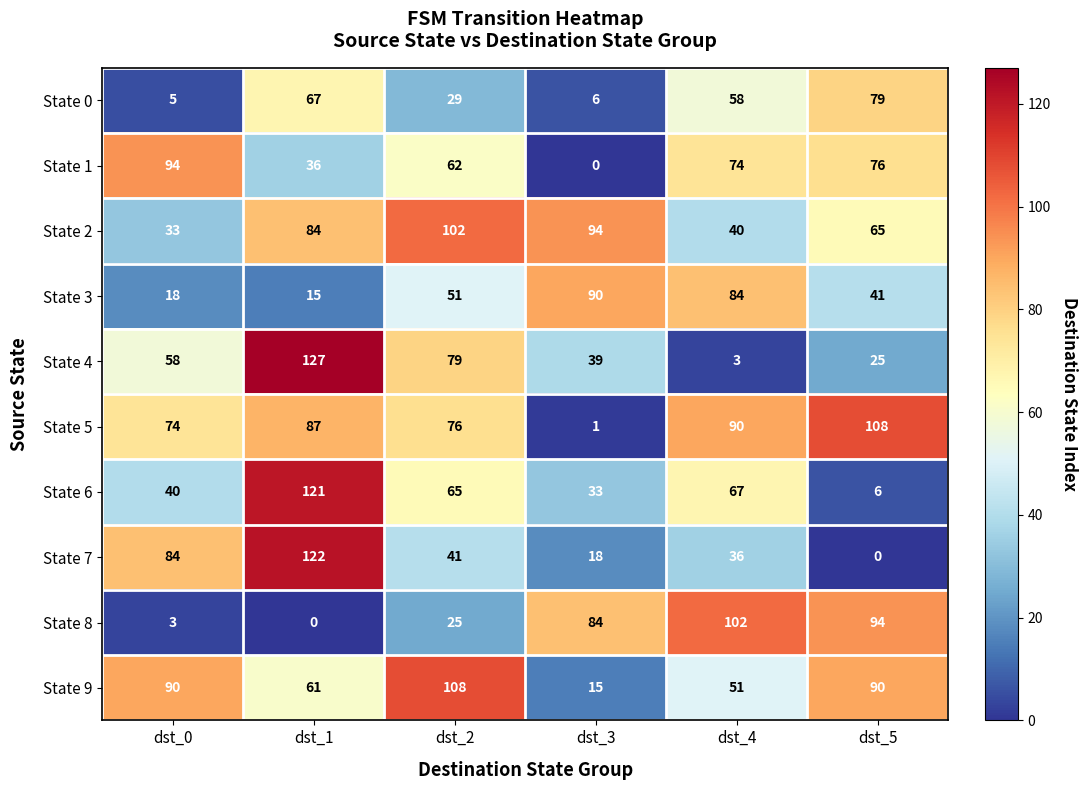

At dst_1, list the series in order from smallest to largest.

State 8, State 3, State 1, State 9, State 0, State 2, State 5, State 6, State 7, State 4